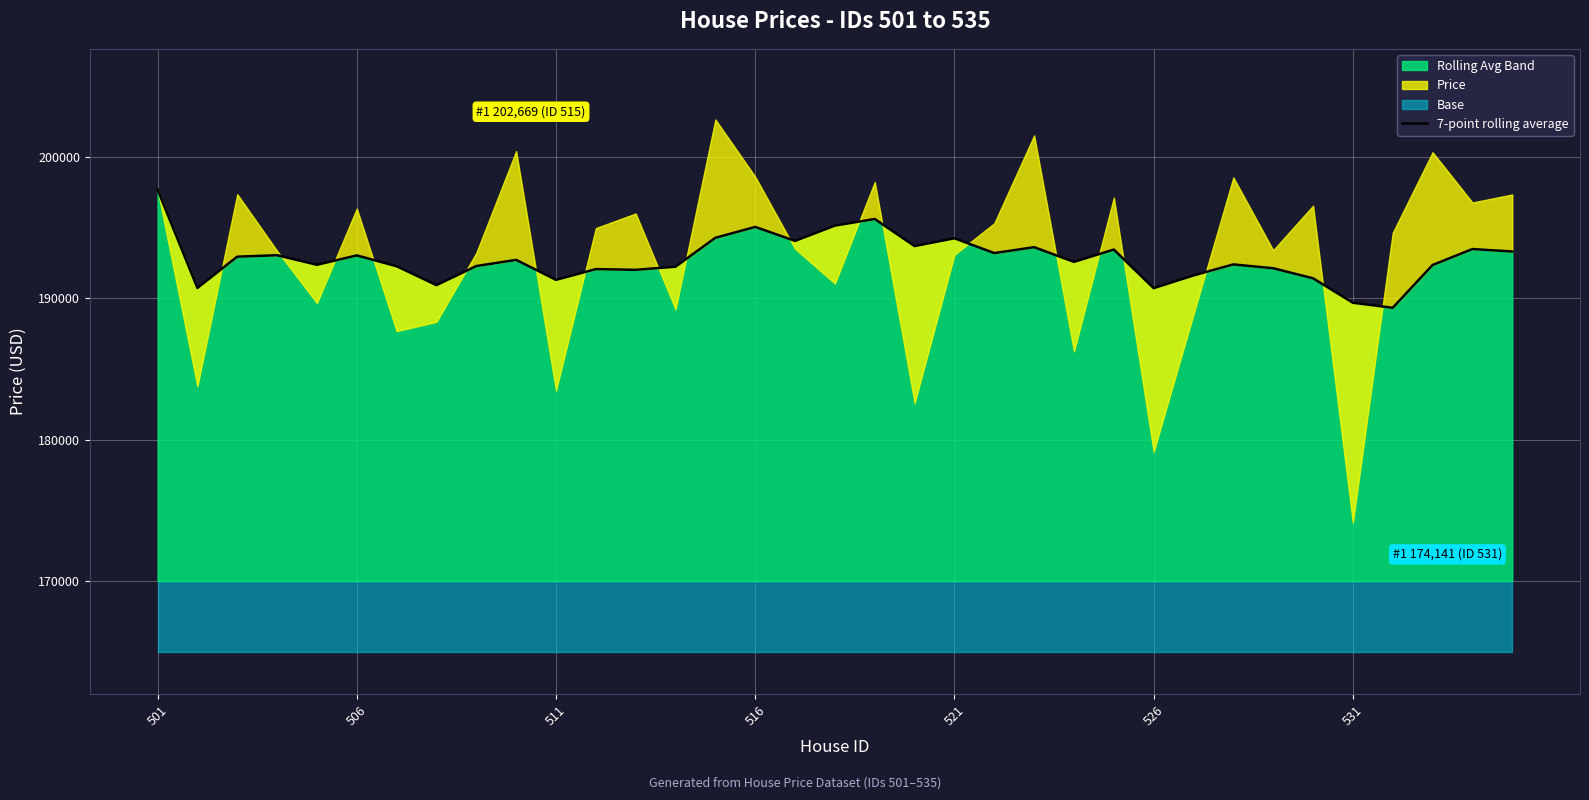

How many lines are shown in the chart?

1